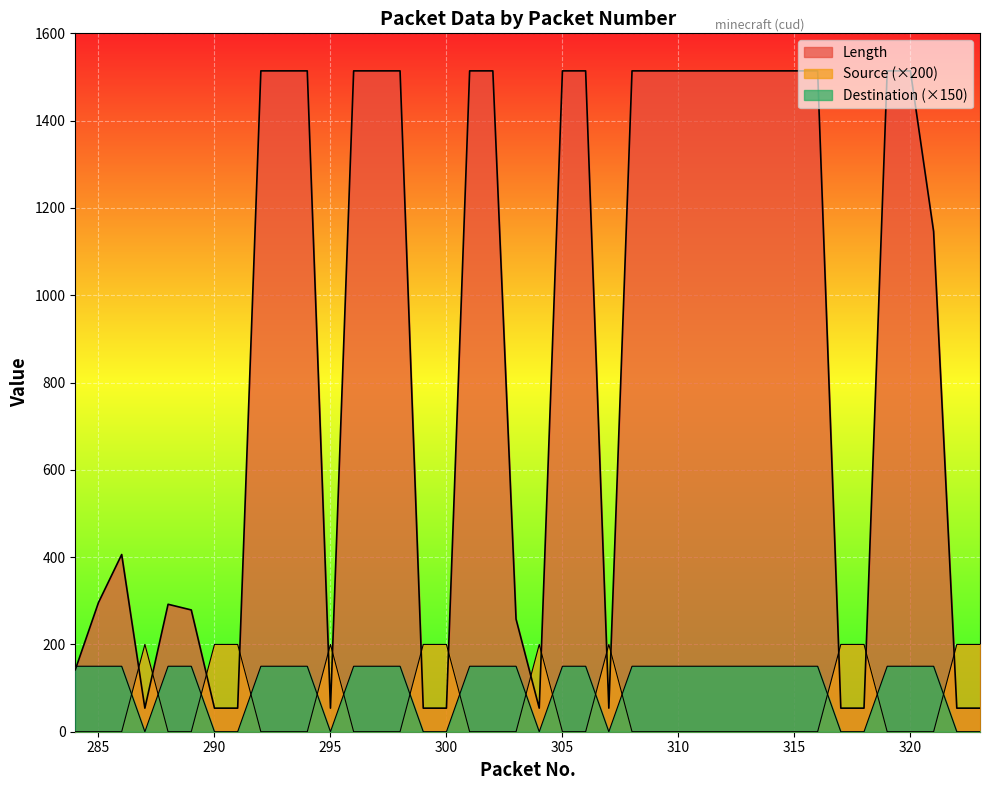

How many interior local valleys does the Length series have?

4